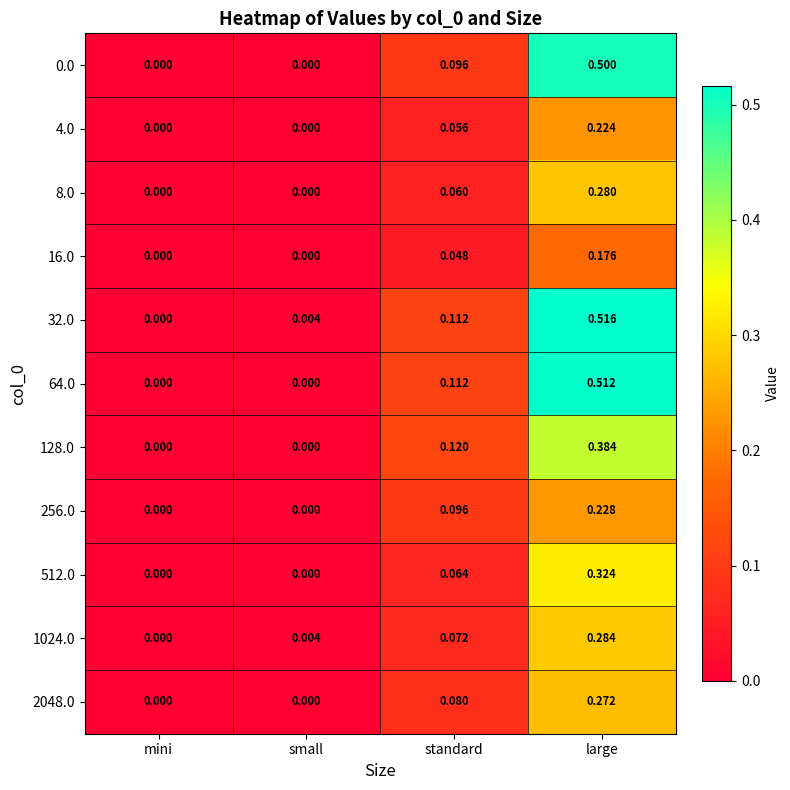

At which category is the sum across all series the highest?

large